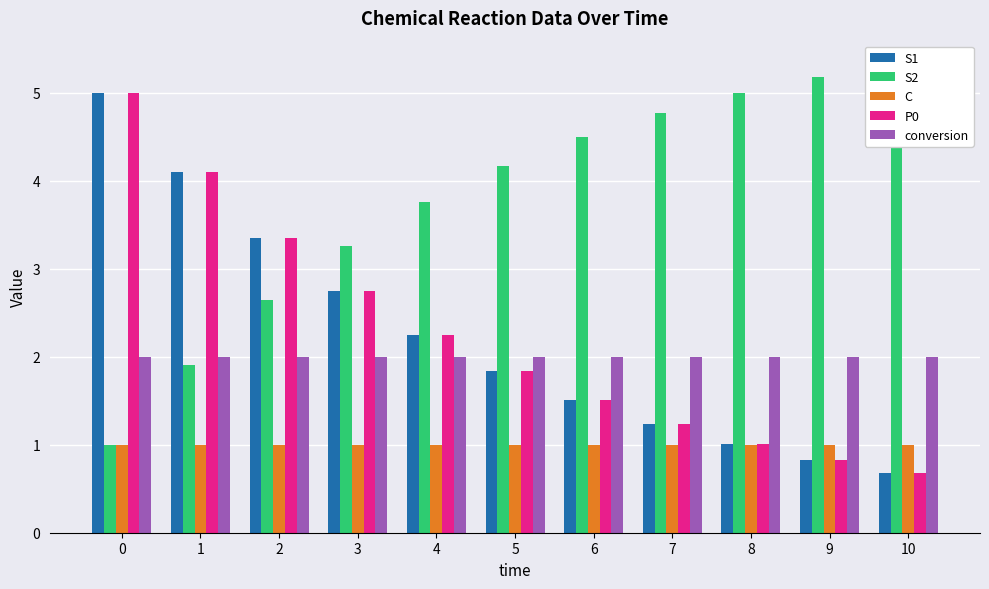

True or false: S1 has a value of 1.2 at 9.

False